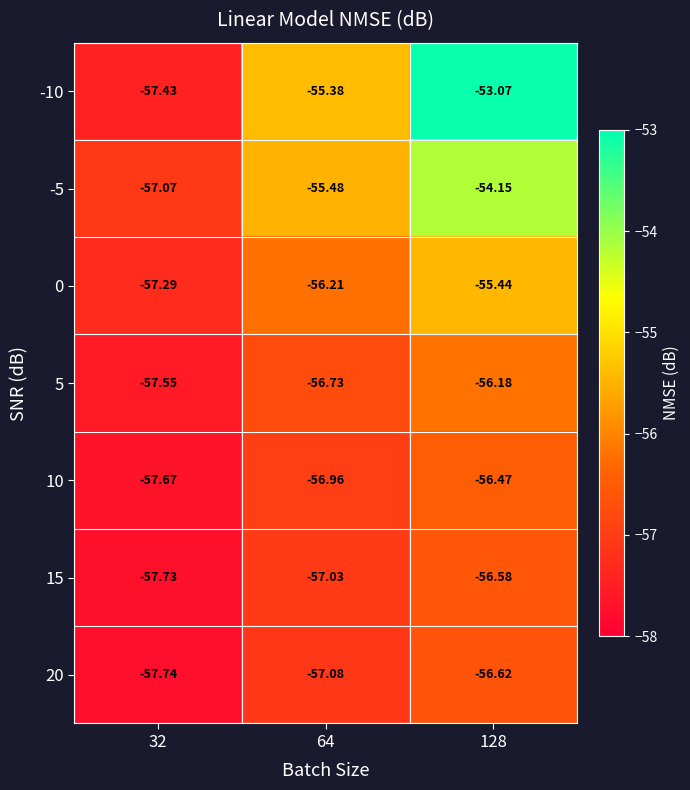

Is the value of 15 at 128 greater than the value of 5 at 128?

No